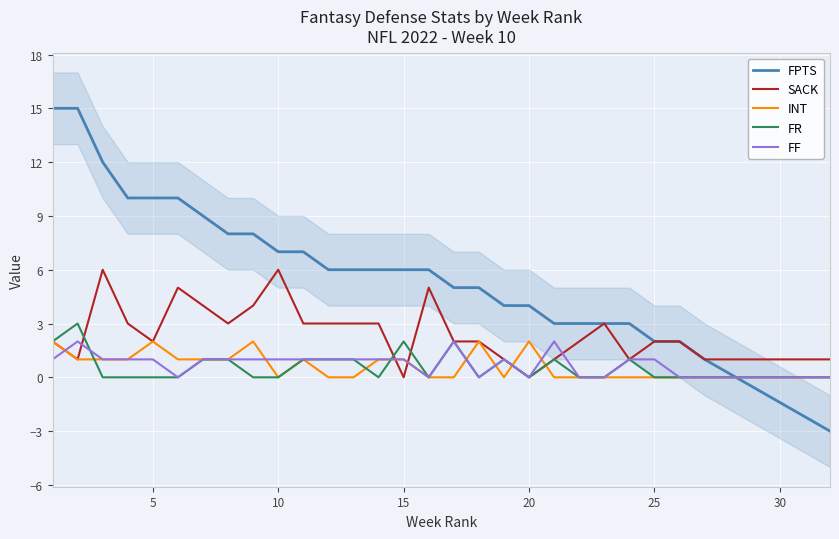

How many values in the INT series exceed 1?

5